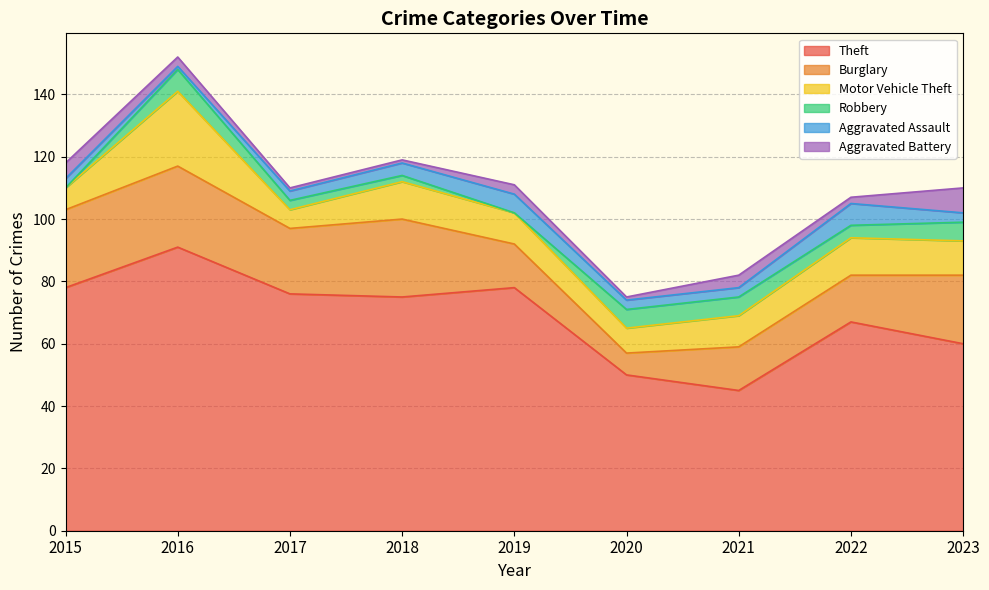

How many interior local valleys does the Robbery series have?

2